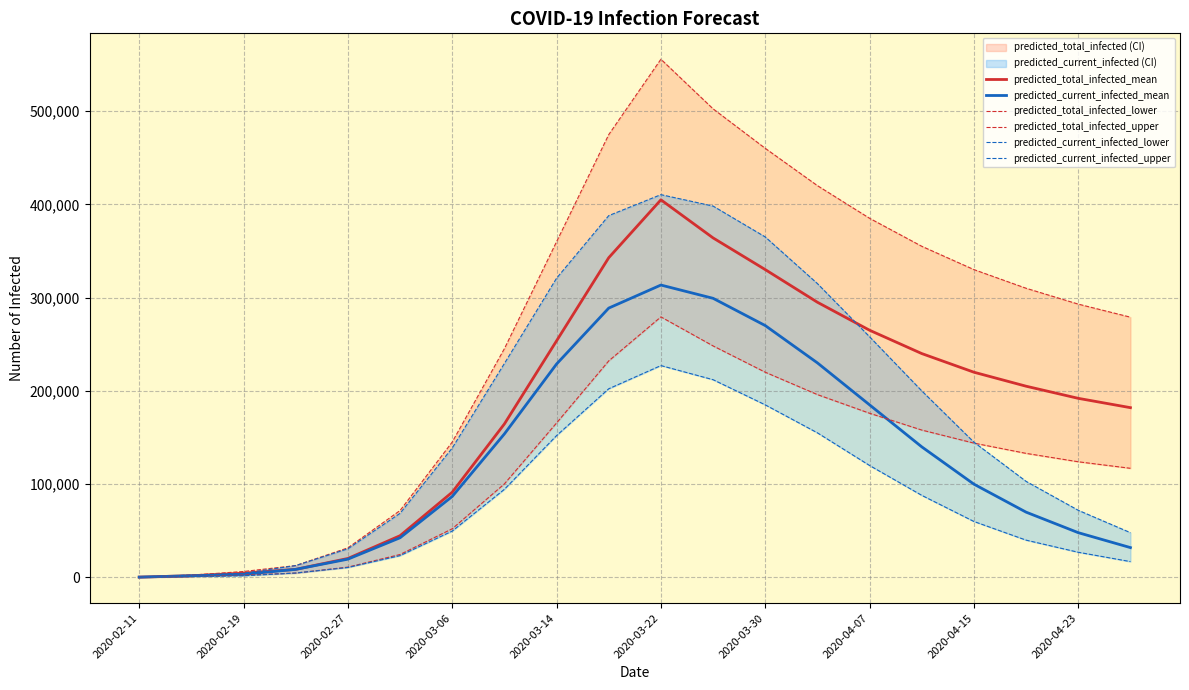

True or false: predicted_total_infected_upper and predicted_current_infected_lower intersect in this chart.

False